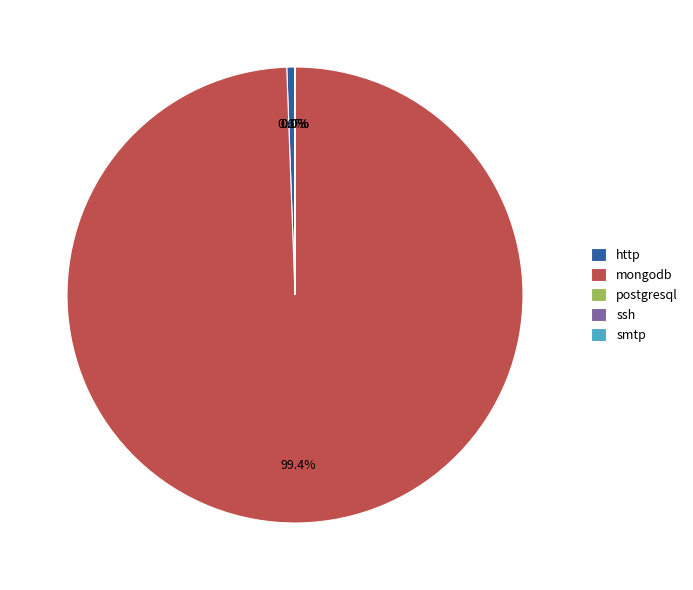

What is the largest slice in the pie chart?

mongodb